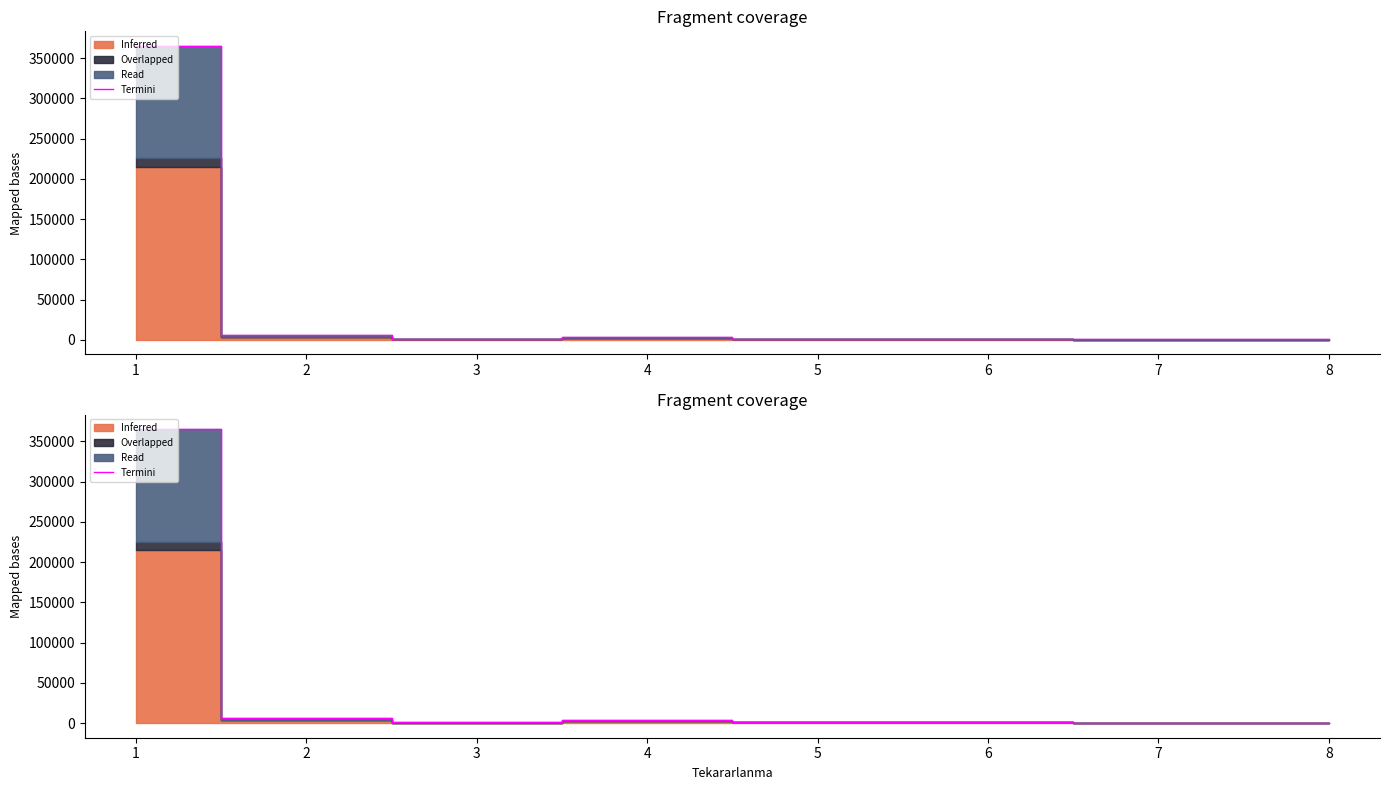

What is the change in value from 1 to 3?

-364302